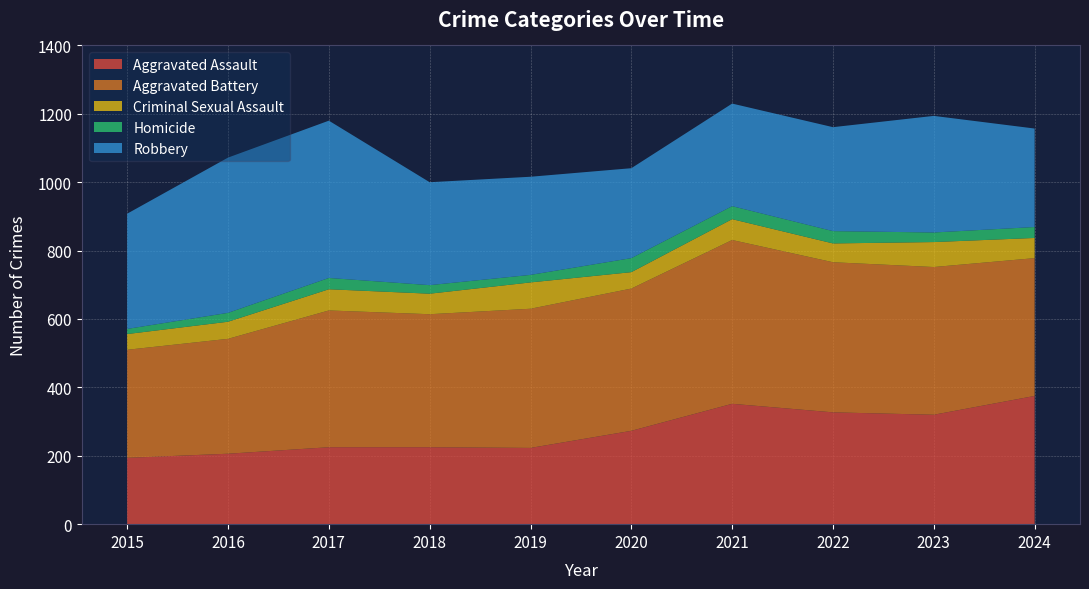

Reading left to right, list all the values displayed in this chart.

Aggravated Assault: 194	206	225	225	223	273	352	327	320	375
Aggravated Battery: 316	336	400	389	407	416	479	439	432	403
Criminal Sexual Assault: 46	50	62	60	77	48	61	55	73	59
Homicide: 15	26	33	25	22	41	38	36	28	32
Robbery: 337	454	460	301	287	263	300	304	341	288